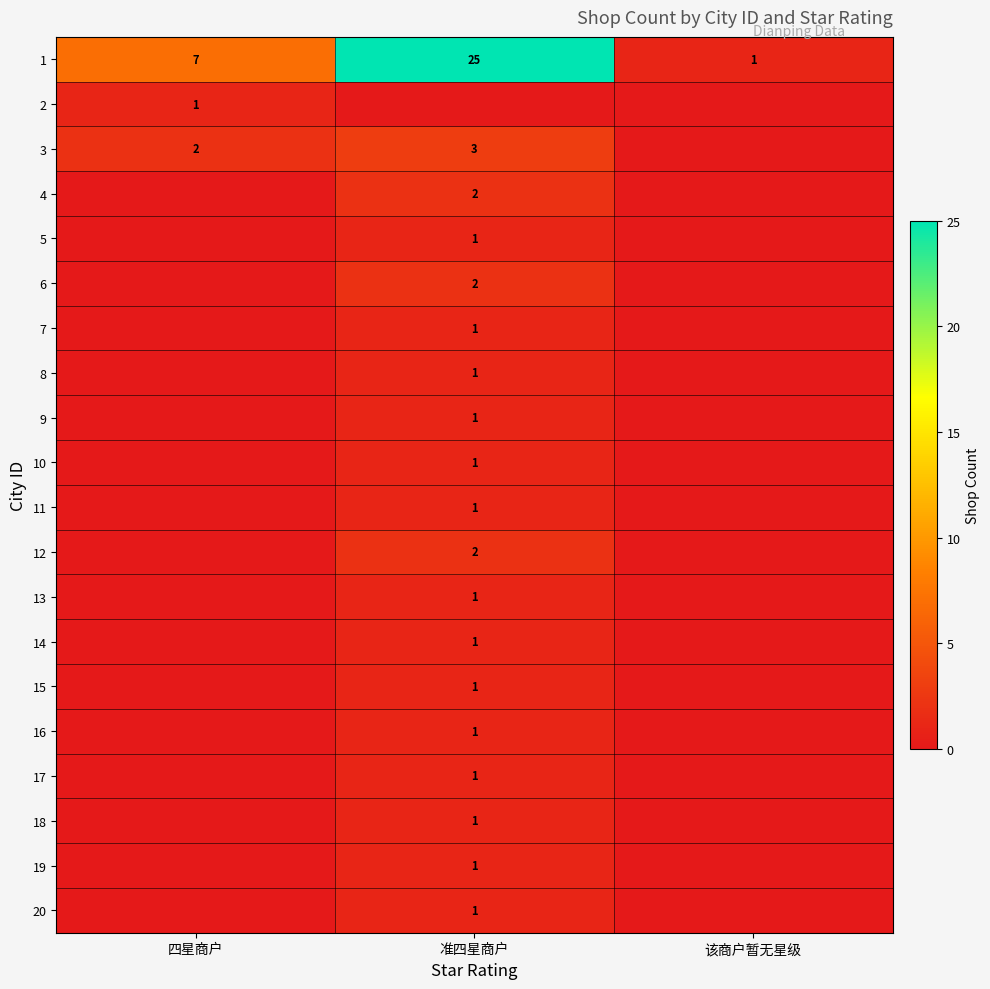

At how many categories does at least one series exceed 4?

2